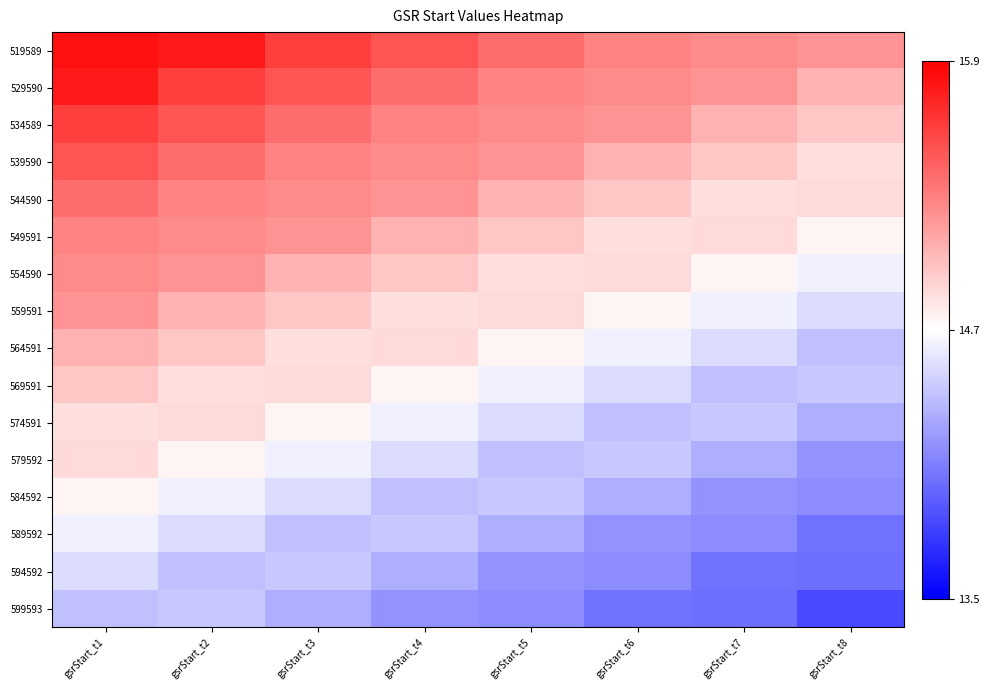

Rank the series at gsrStart_t2 from highest to lowest value.

519589, 529590, 534589, 539590, 544590, 549591, 554590, 559591, 564591, 574591, 569591, 579592, 584592, 589592, 599593, 594592